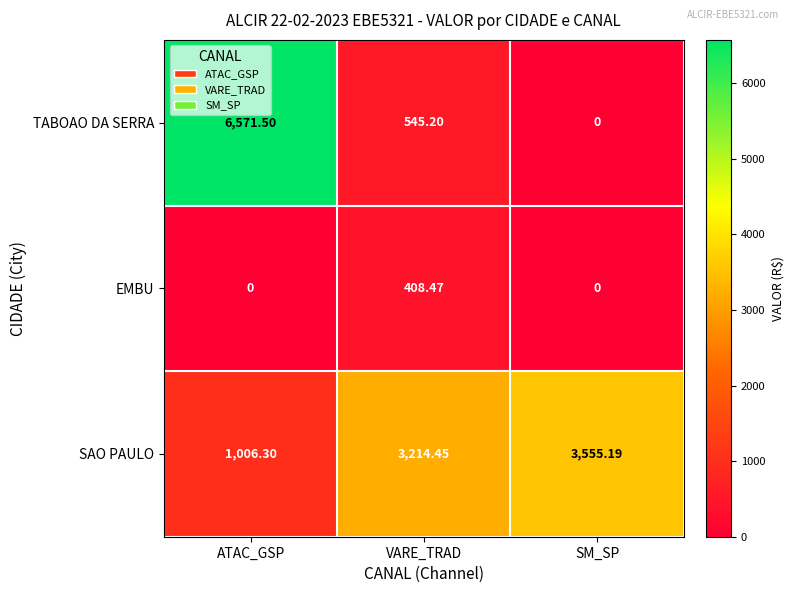

Rank the series at VARE_TRAD from lowest to highest value.

EMBU, TABOAO DA SERRA, SAO PAULO